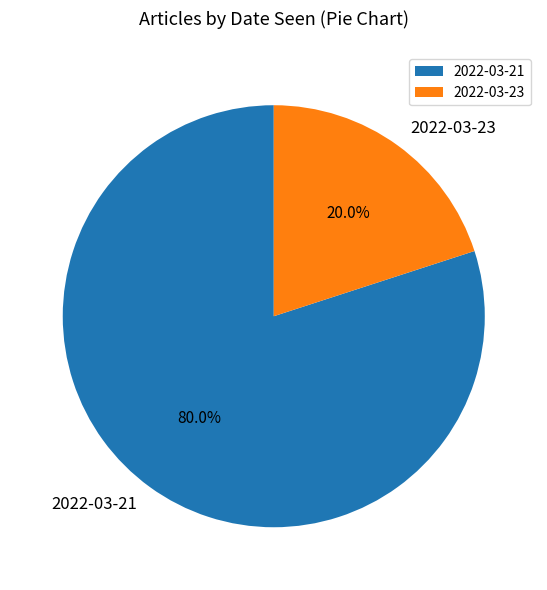

Do 2022-03-21 and 2022-03-23 together represent more than half of the pie?

Yes